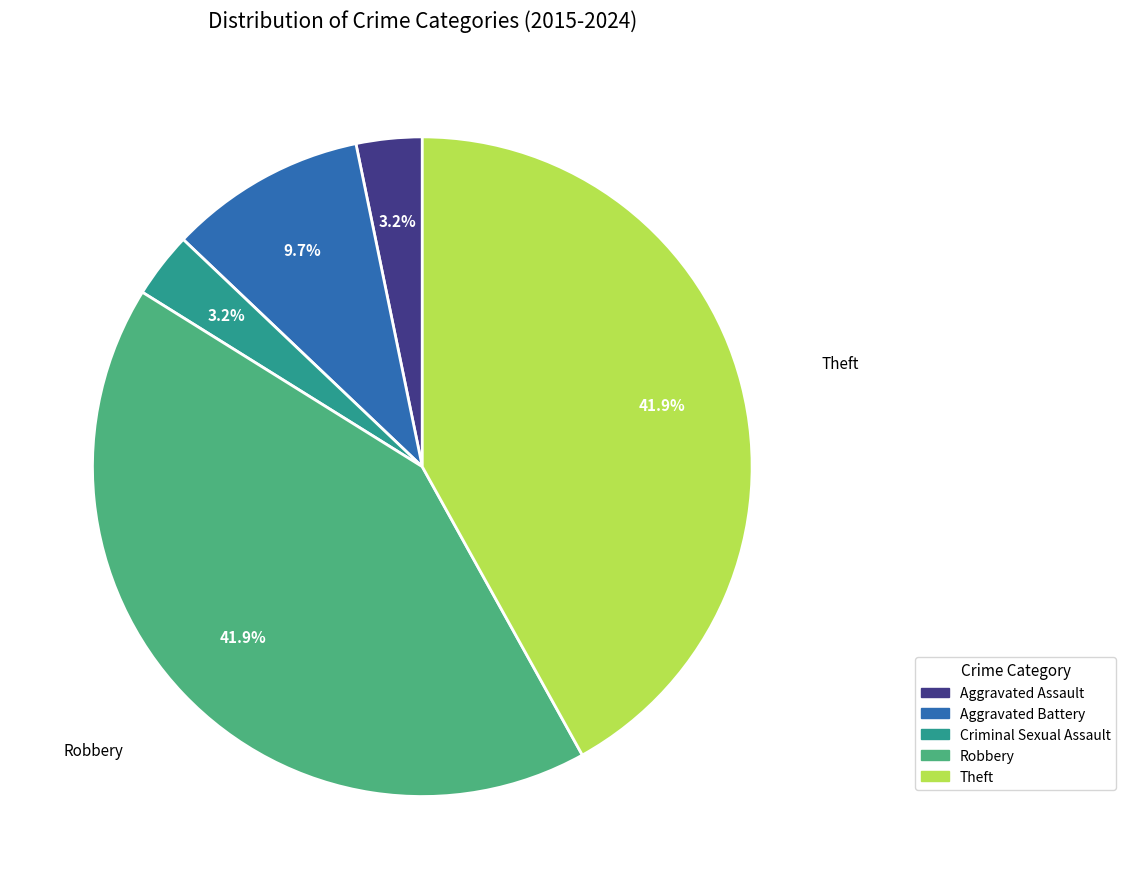

Is there any slice that represents more than half of the pie?

No